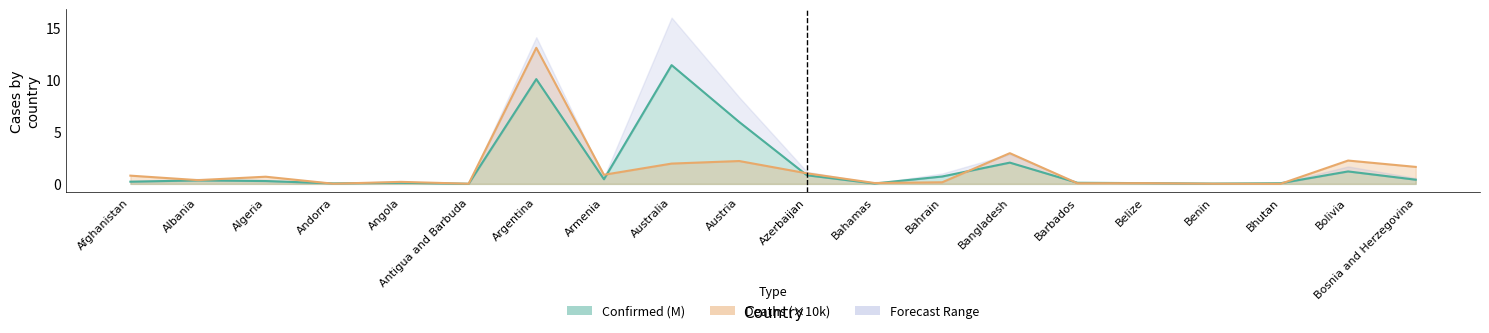

How many interior local valleys does the Confirmed series have?

5